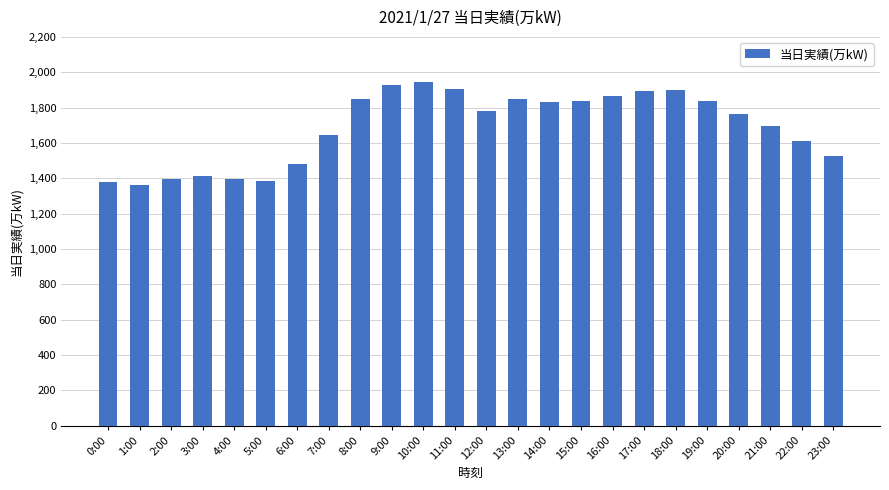

What is the difference between the maximum and second lowest values?

564